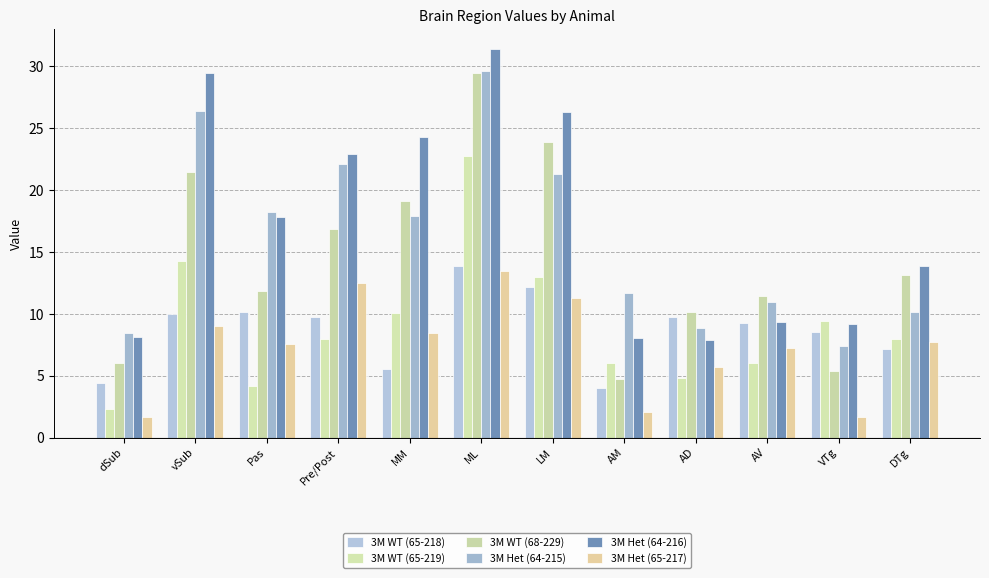

How many values in the 3M WT (65-219) series are below 7?

5